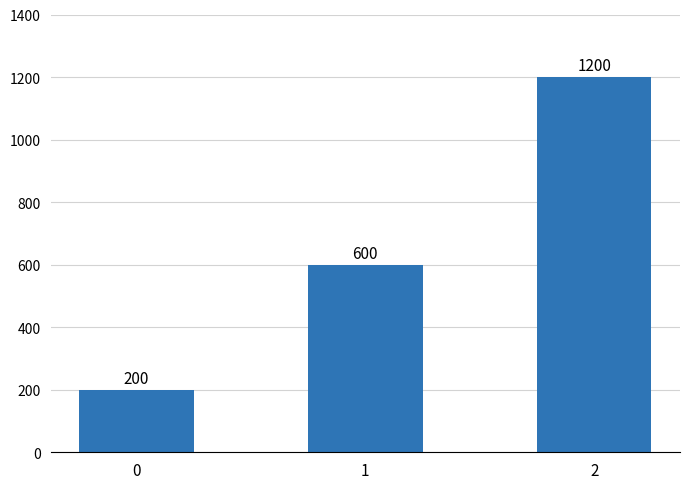

Reading left to right, list all the values displayed in this chart.

0=200	1=600	2=1200